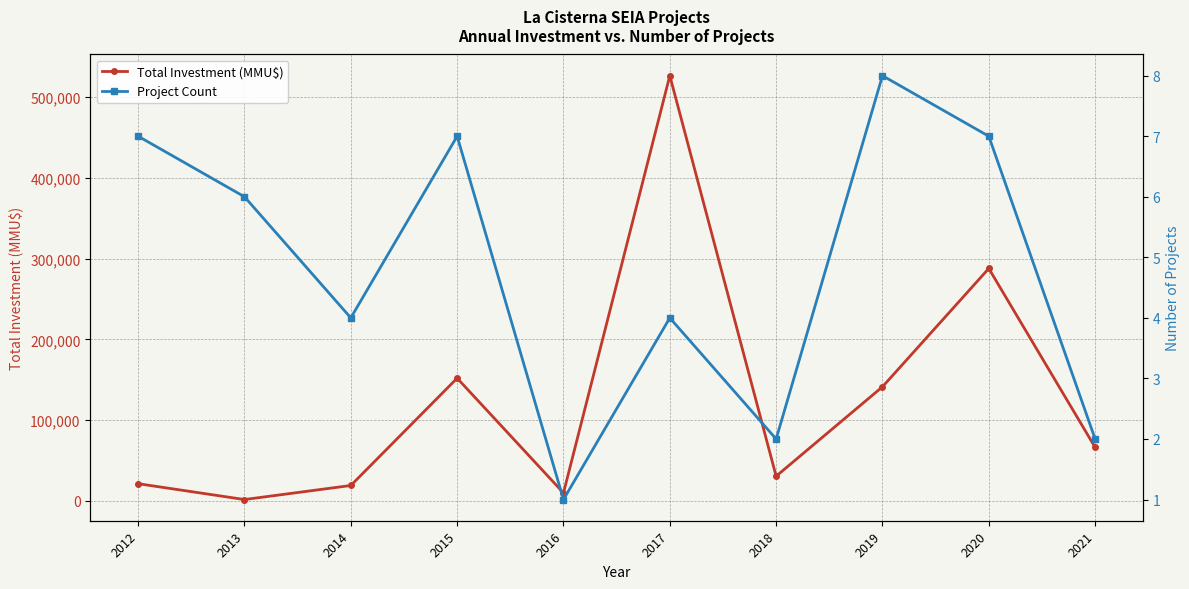

What is the total value across all series at 2016?

10001